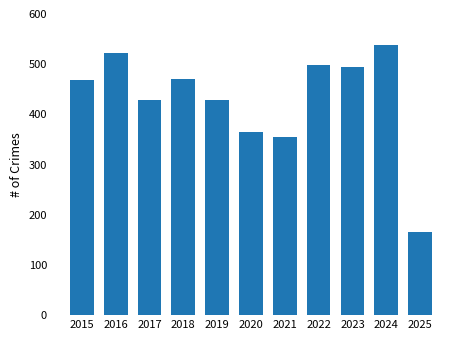

Count the number of data series in this chart.

1